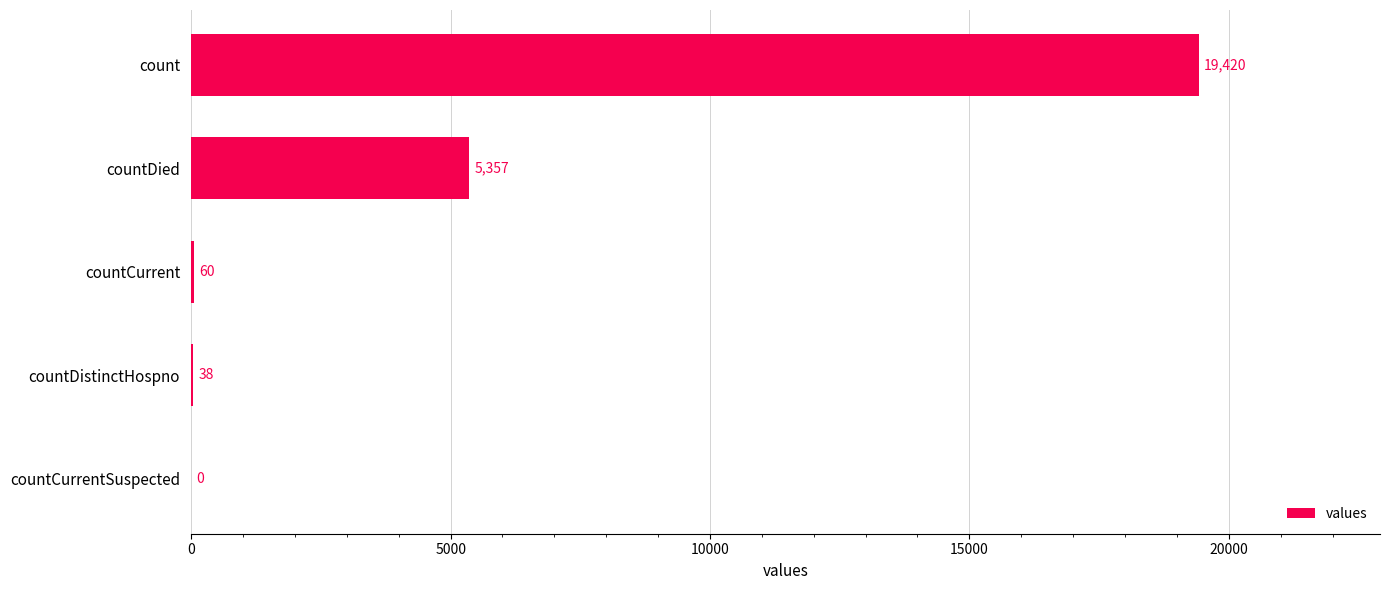

Is it true that the value at count is 27174?

False